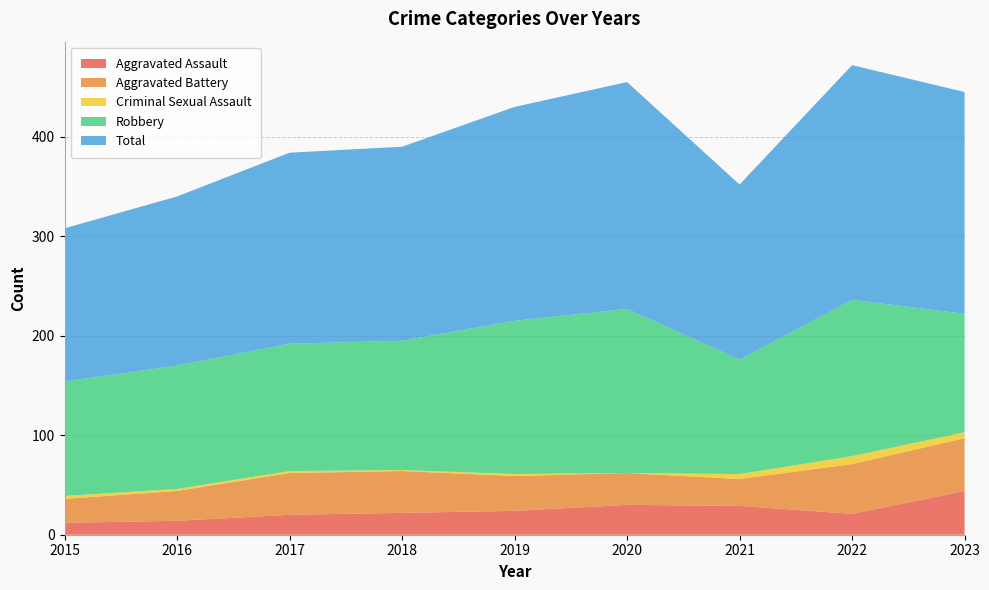

Reading left to right, list all the values displayed in this chart.

Aggravated Assault: 2015=12	2016=14	2017=20	2018=22	2019=24	2020=30	2021=29	2022=21	2023=44
Aggravated Battery: 2015=24	2016=30	2017=42	2018=42	2019=35	2020=32	2021=27	2022=50	2023=53
Criminal Sexual Assault: 2015=3	2016=2	2017=2	2018=1	2019=2	2020=0	2021=5	2022=8	2023=6
Robbery: 2015=115	2016=124	2017=128	2018=130	2019=154	2020=165	2021=115	2022=157	2023=119
Total: 2015=154	2016=170	2017=192	2018=195	2019=215	2020=228	2021=176	2022=236	2023=223